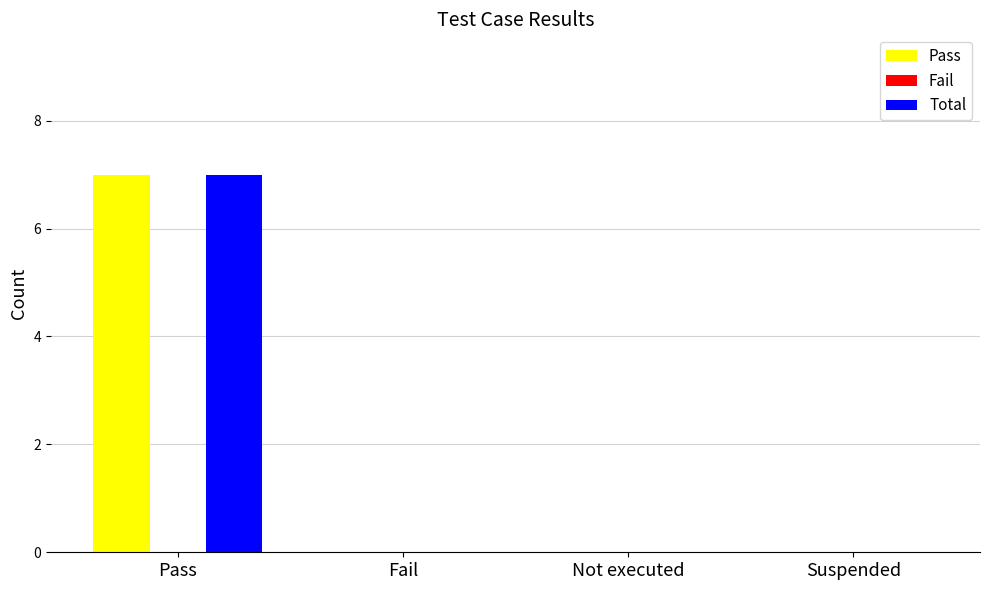

What is the sum of all Pass values?

7